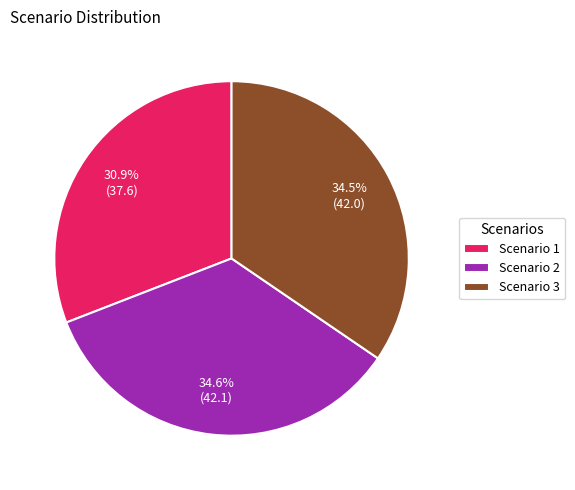

What is the smallest slice in the pie chart?

Scenario 1